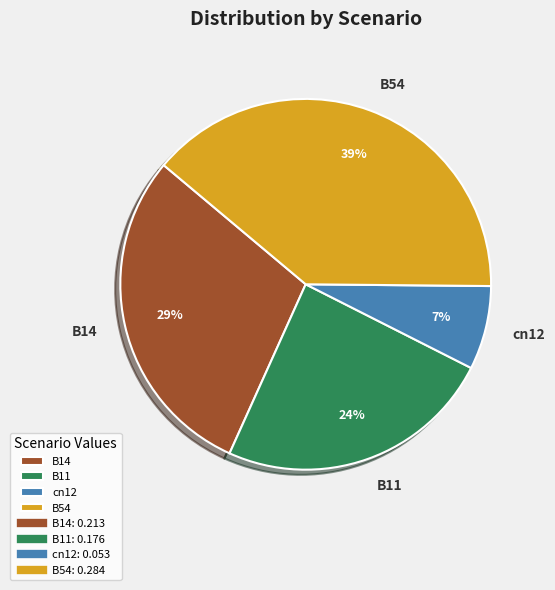

Does cn12 account for over 50% of the chart?

No